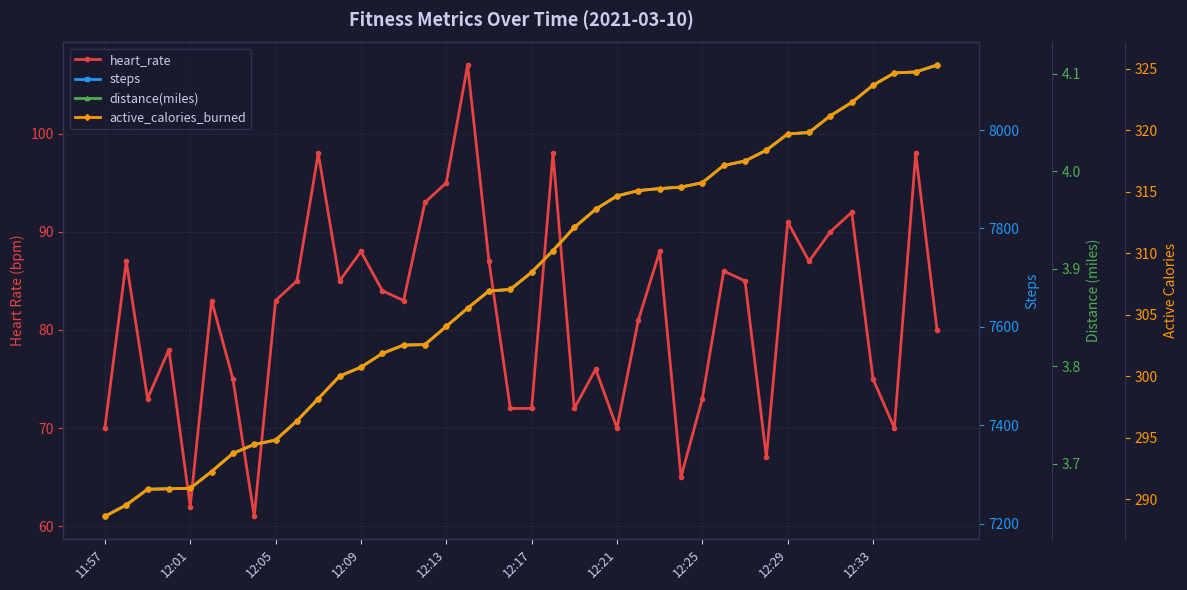

What is the total value across all series at 29?

8335.1